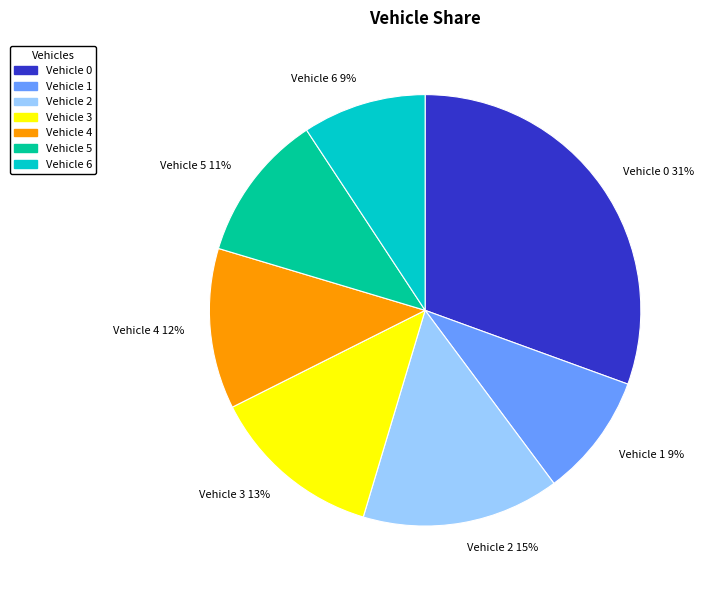

Does Vehicle 5 11% represent more than half of the total?

No